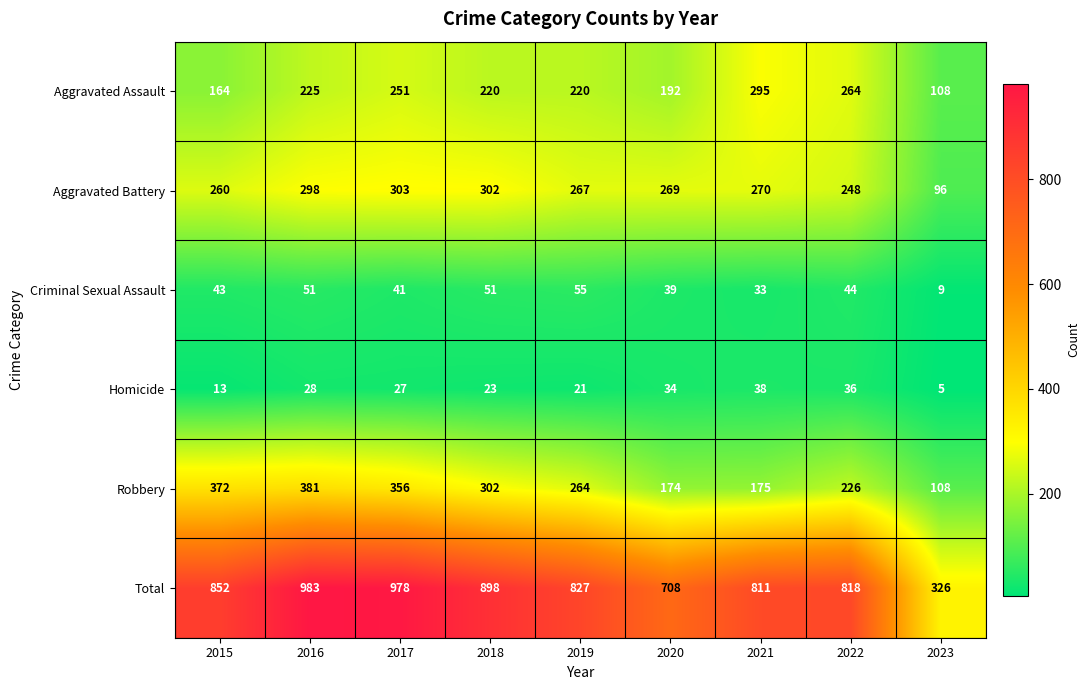

At which label does Total first exceed 827?

2015